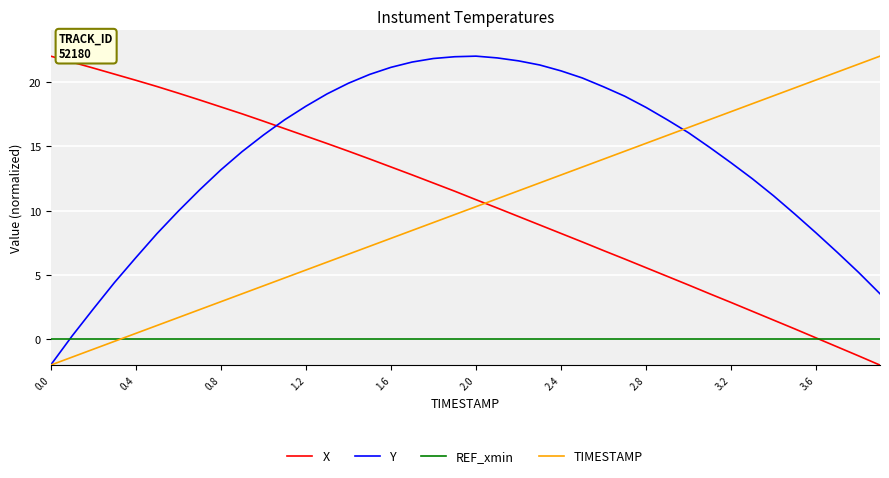

How many times do X and TIMESTAMP cross each other?

1